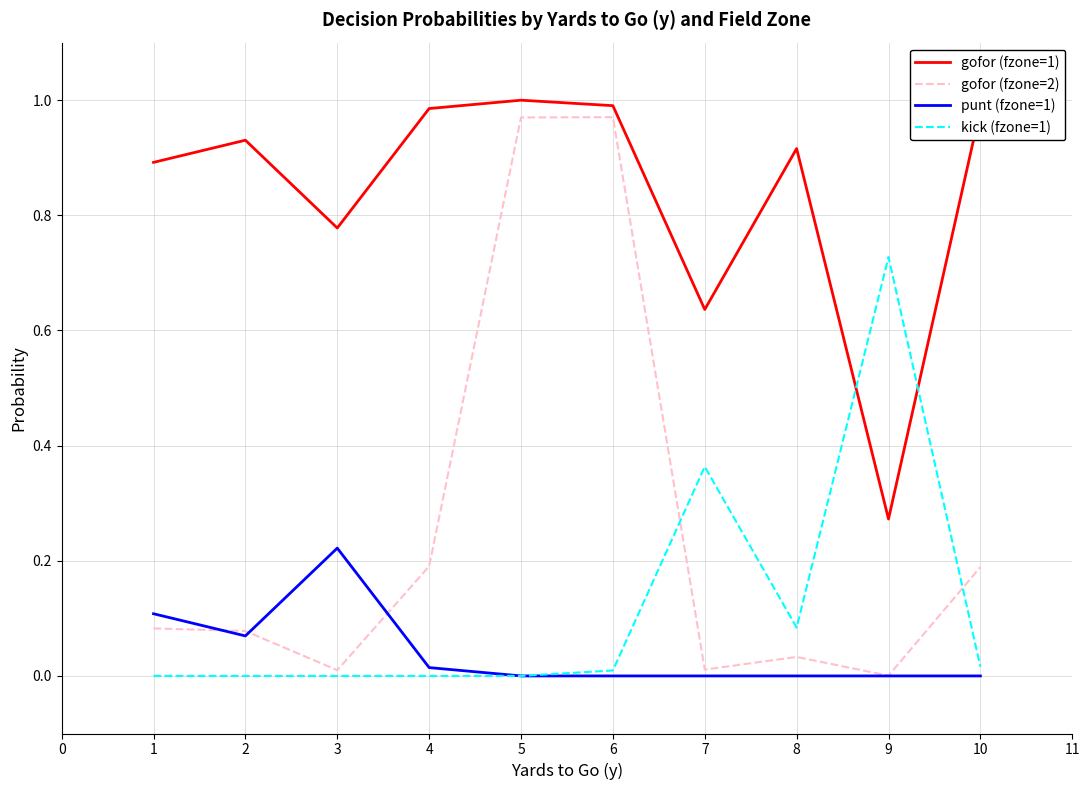

What is the sum of the gofor (fzone=1) values at 2 and 1?

1.8